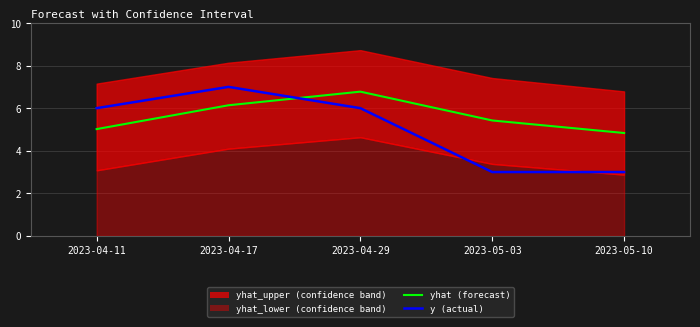

Is the value of yhat at 2023-04-17 greater than the value of y at 2023-04-29?

Yes